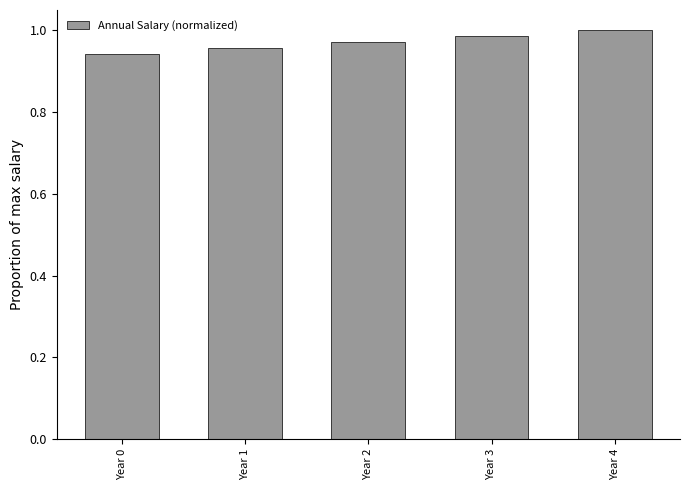

Which category has the highest value across all series?

Year 4